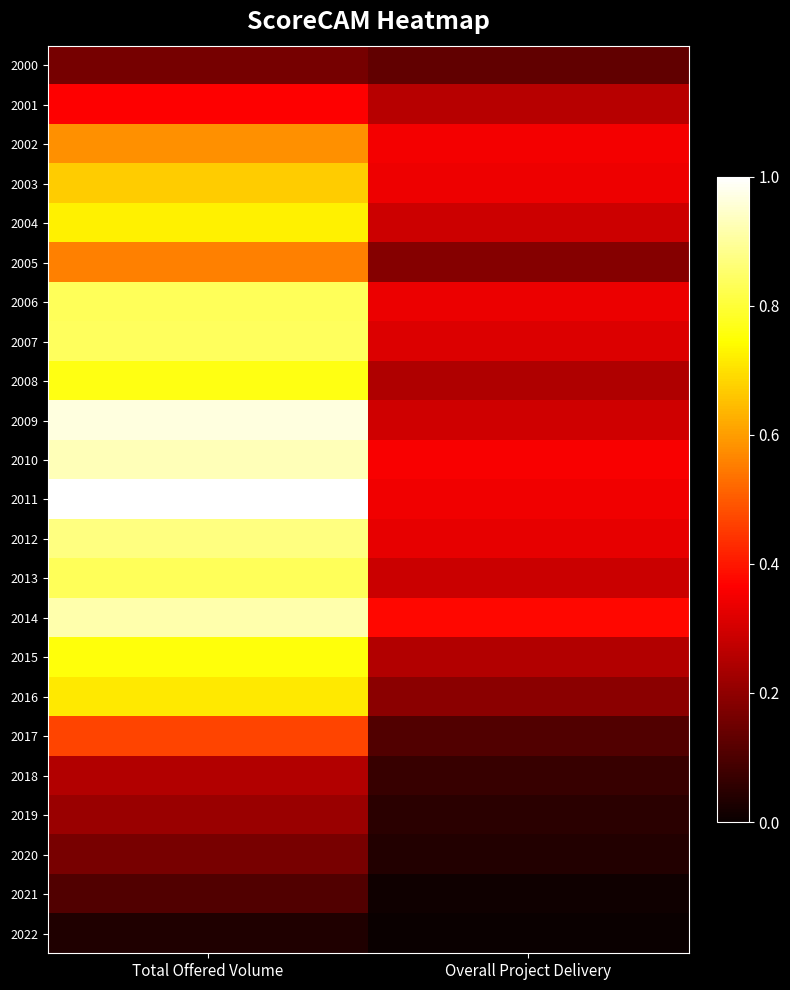

At which category does the chart reach its minimum across all series?

Overall Project Delivery